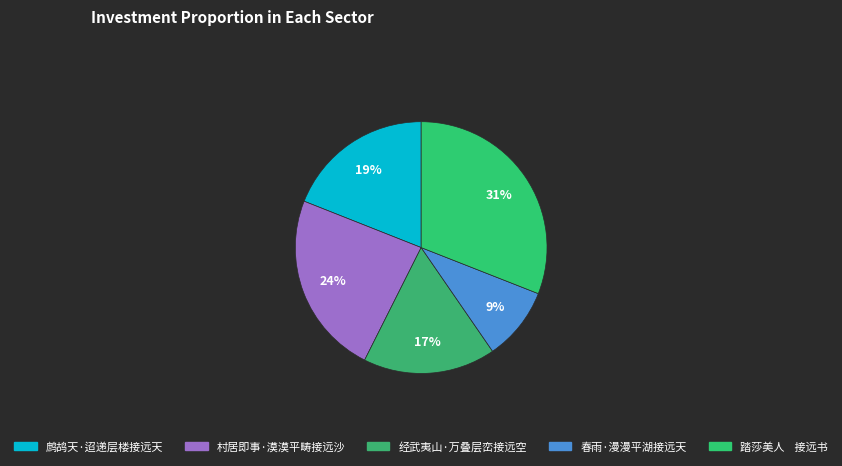

Does 鹧鸪天·迢递层楼接远天 account for over 50% of the chart?

No